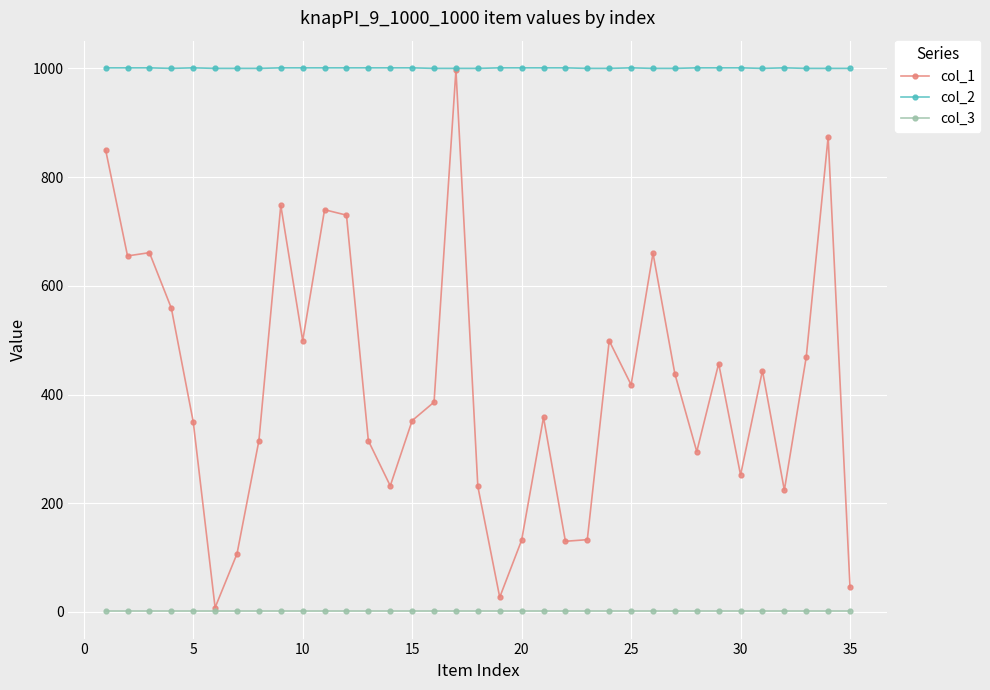

List the series in order of their overall mean, highest first.

col_2, col_1, col_3